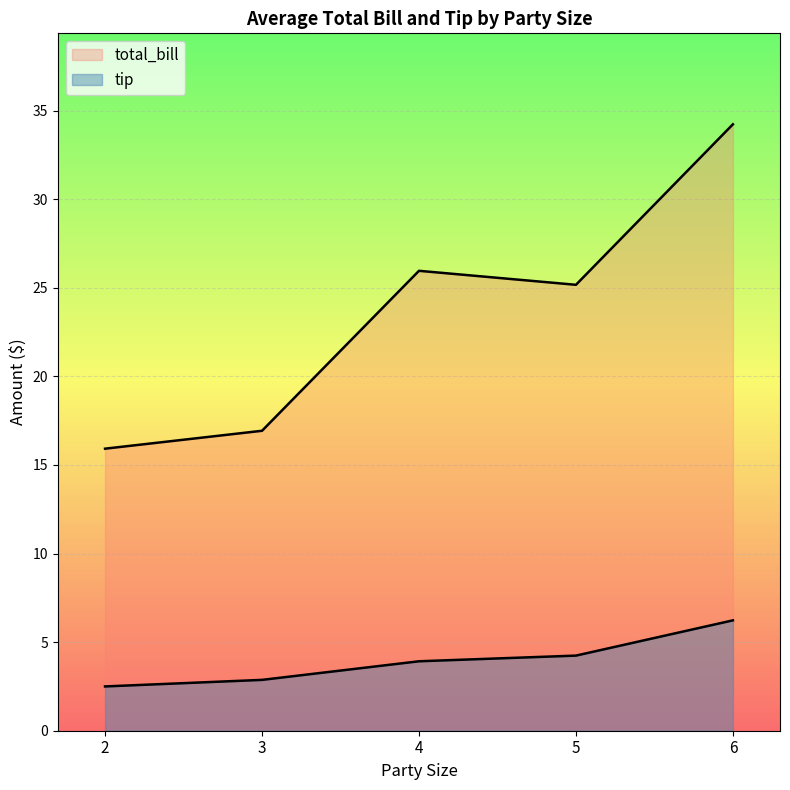

How many series are shown in this chart?

2